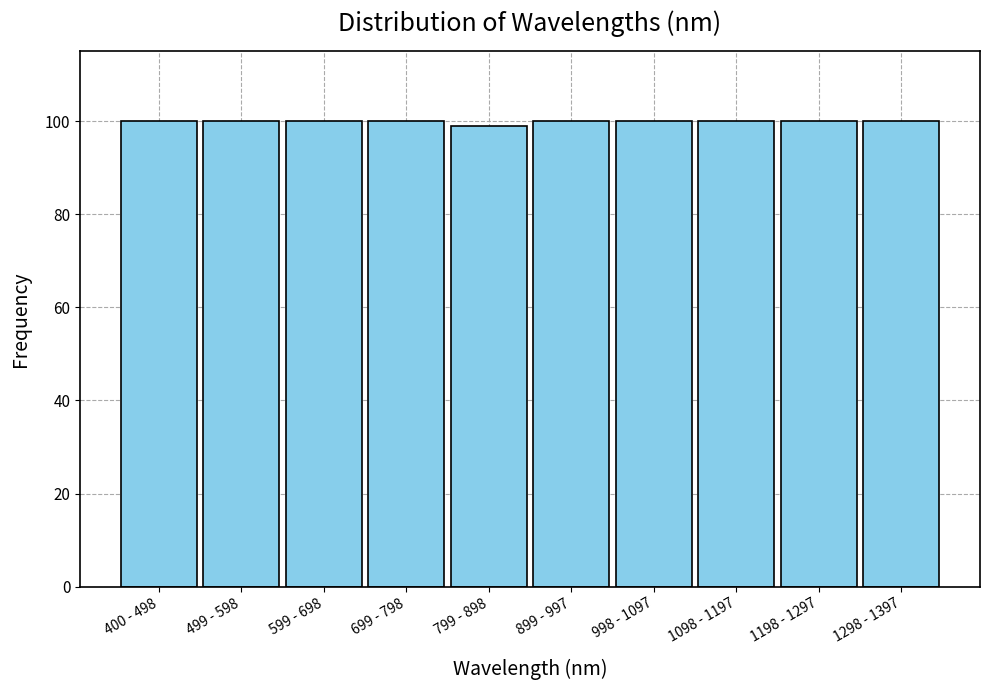

Reading left to right, list all the values displayed in this chart.

100	100	100	100	99	100	100	100	100	100